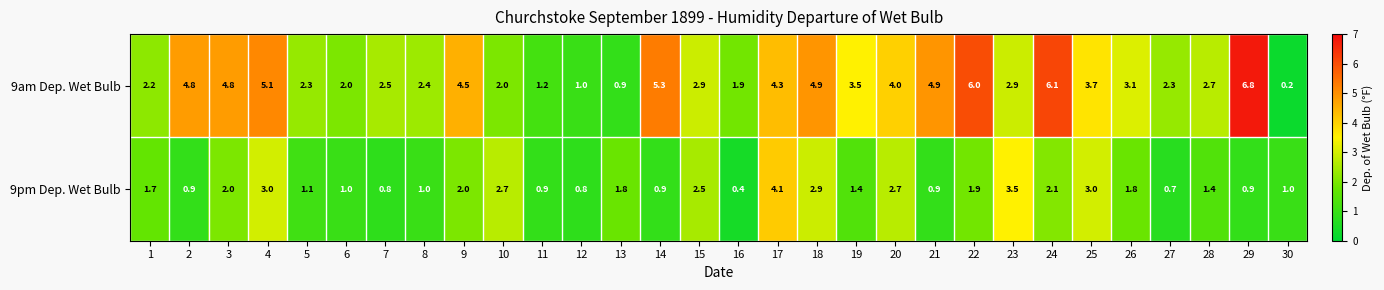

What value does the 9pm Dep. Wet Bulb series have at 1?

1.7